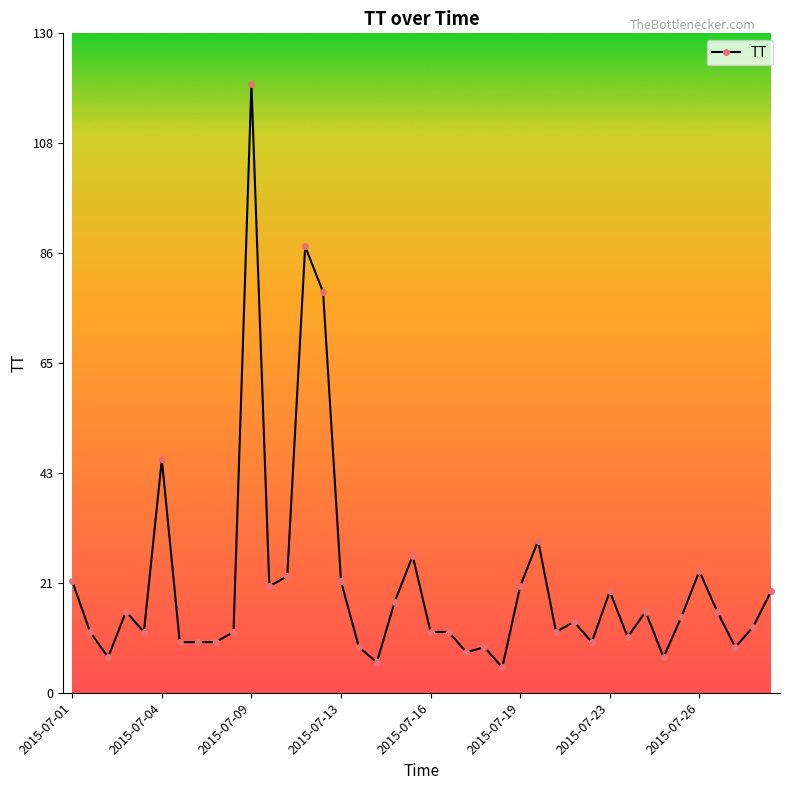

How many lines are shown in the chart?

1